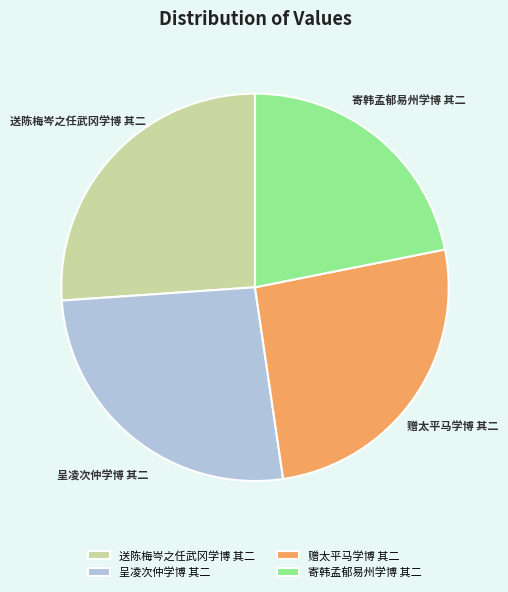

Is it true that 送陈梅岑之任武冈学博 其二 is 18% of the pie?

False